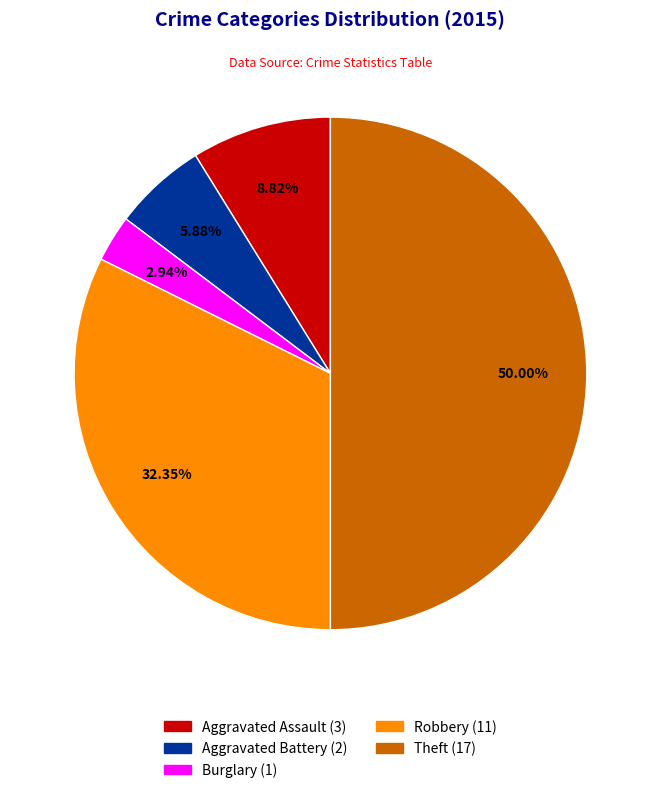

Rank the categories by value from highest to lowest.

Theft, Robbery, Aggravated Assault, Aggravated Battery, Burglary